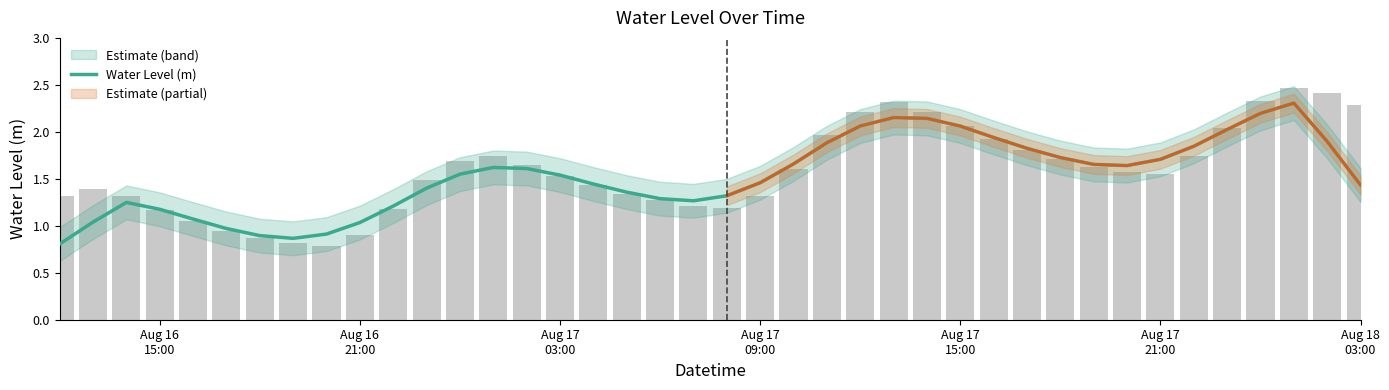

What is the difference between the second highest and minimum values?

1.4